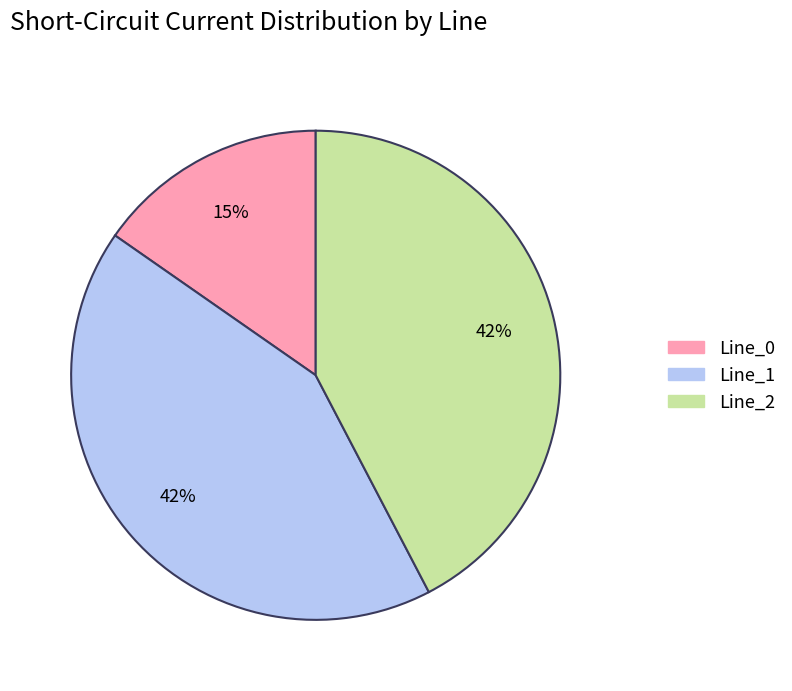

Count the number of slices in the pie.

3